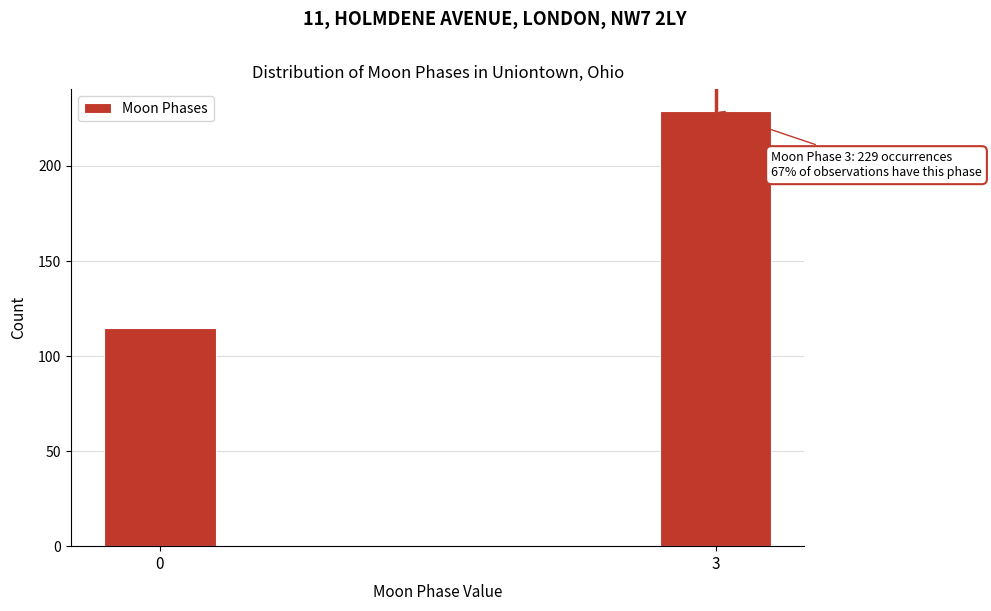

Reading right to left, extract all data points from this chart.

3=229	0=115